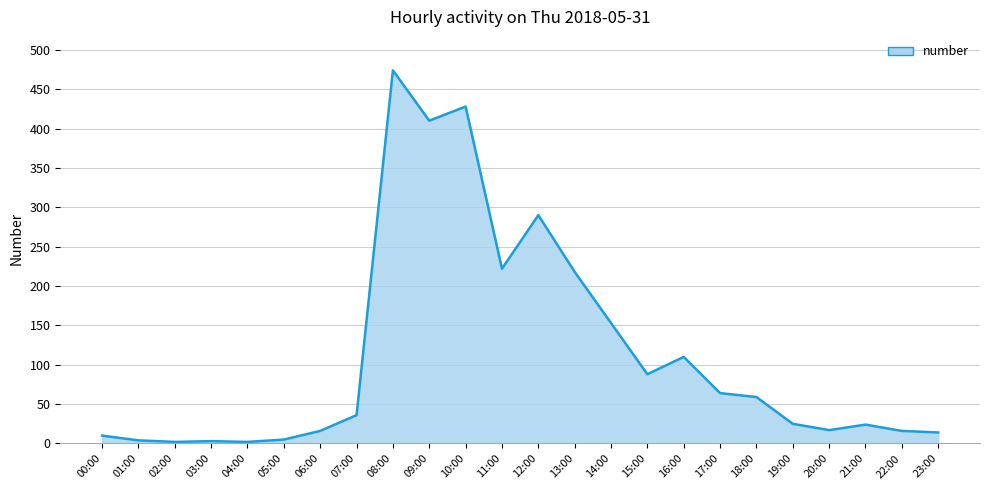

The value at 07:00 is 36. True or false?

True